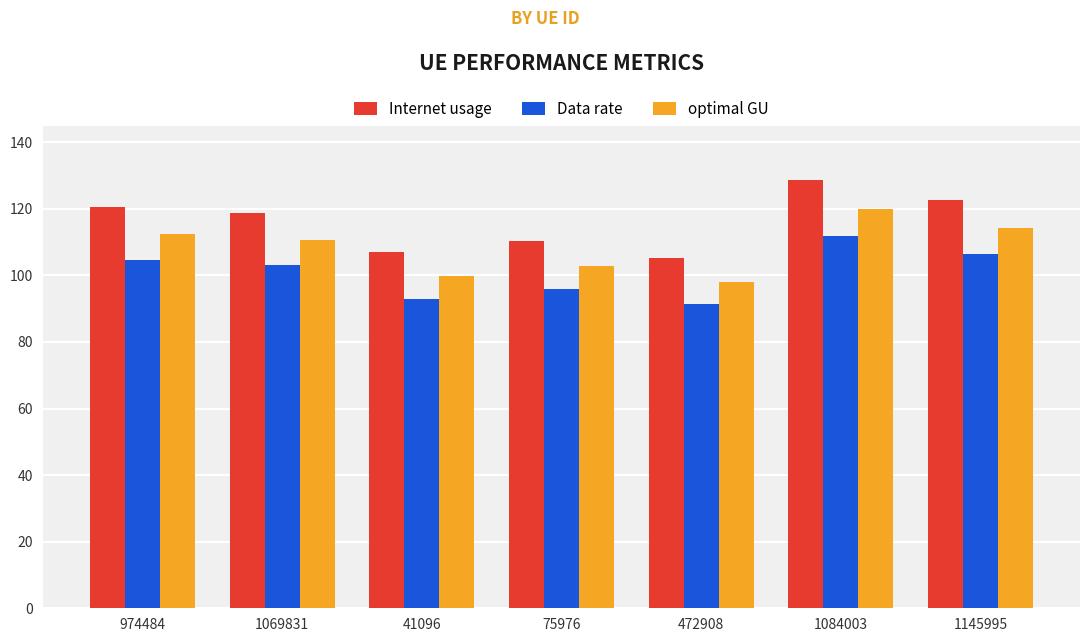

What is the difference between the maximum and minimum values in the Data rate series?

20.4